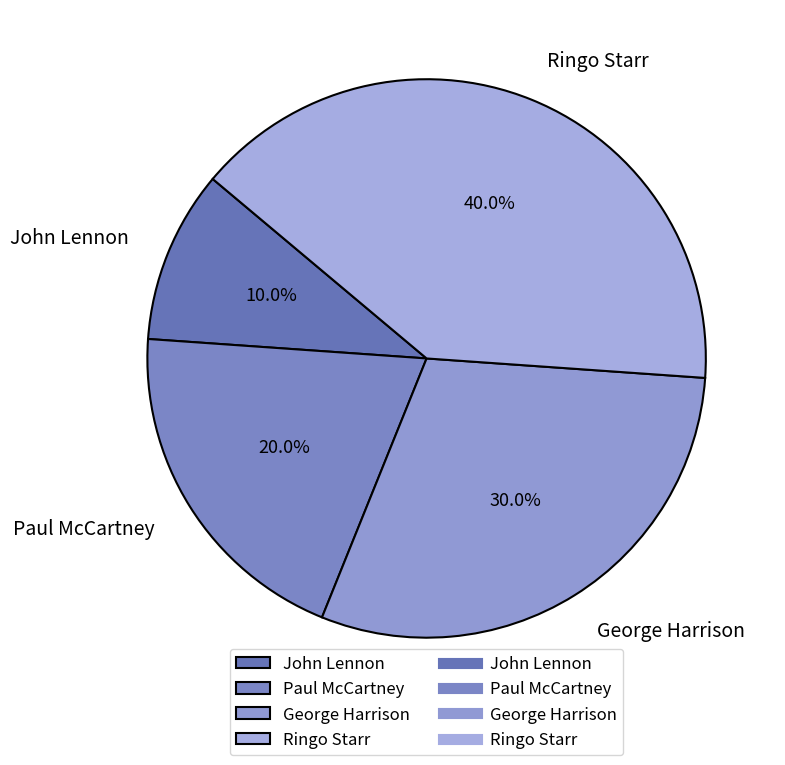

To the nearest percent, what percentage of the pie is George Harrison?

30%